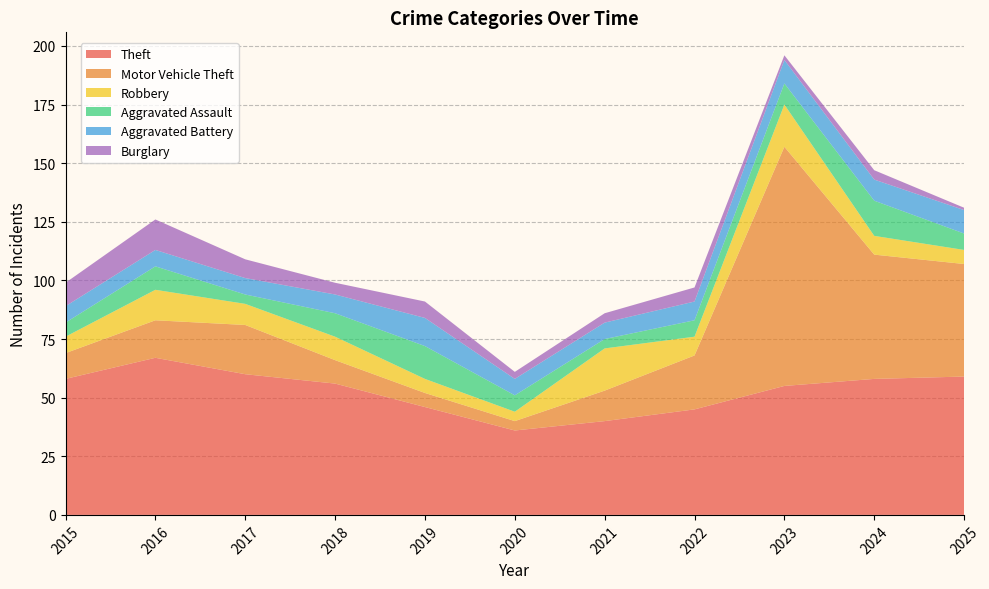

Reading left to right, what are all the values shown in this chart?

Theft: 2015=58	2016=67	2017=60	2018=56	2019=46	2020=36	2021=40	2022=45	2023=55	2024=58	2025=59
Motor Vehicle Theft: 2015=11	2016=16	2017=21	2018=10	2019=6	2020=4	2021=13	2022=23	2023=102	2024=53	2025=48
Robbery: 2015=7	2016=13	2017=9	2018=10	2019=6	2020=4	2021=18	2022=8	2023=18	2024=8	2025=6
Aggravated Assault: 2015=6	2016=10	2017=4	2018=10	2019=14	2020=7	2021=4	2022=7	2023=9	2024=15	2025=7
Aggravated Battery: 2015=7	2016=7	2017=7	2018=8	2019=12	2020=7	2021=7	2022=8	2023=10	2024=9	2025=10
Burglary: 2015=10	2016=13	2017=8	2018=5	2019=7	2020=3	2021=4	2022=6	2023=2	2024=4	2025=1